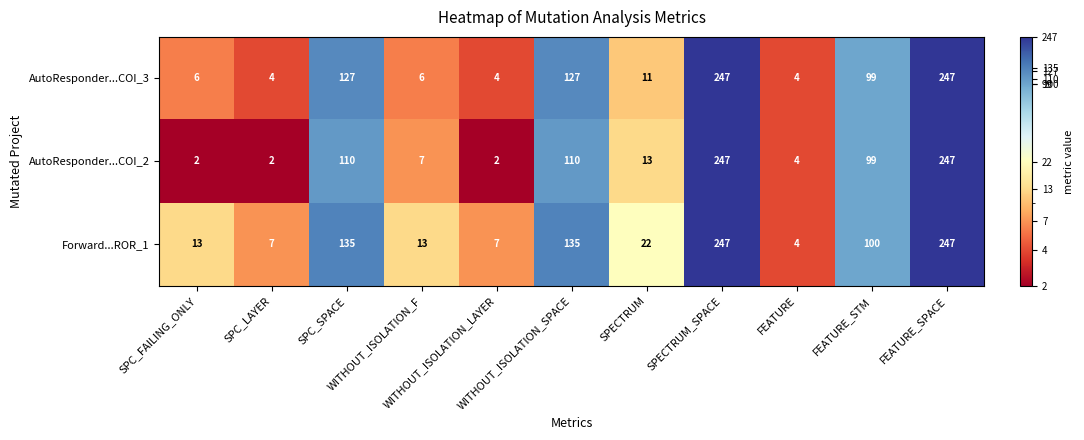

What is the sum of all Forward...ROR_1 values?

930